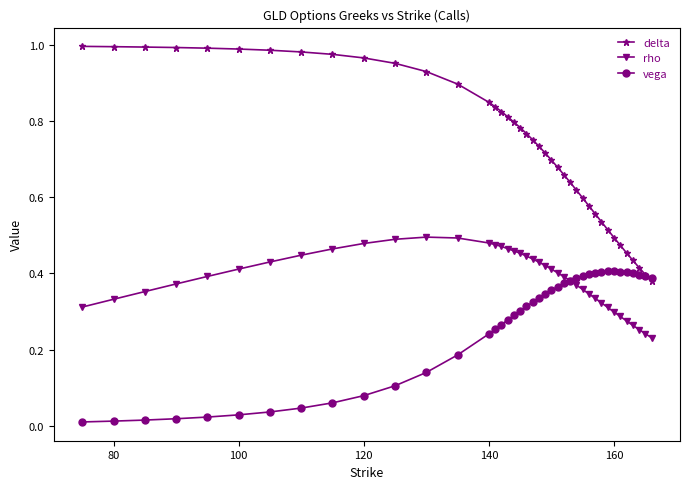

At how many categories does at least one series exceed 0?

40